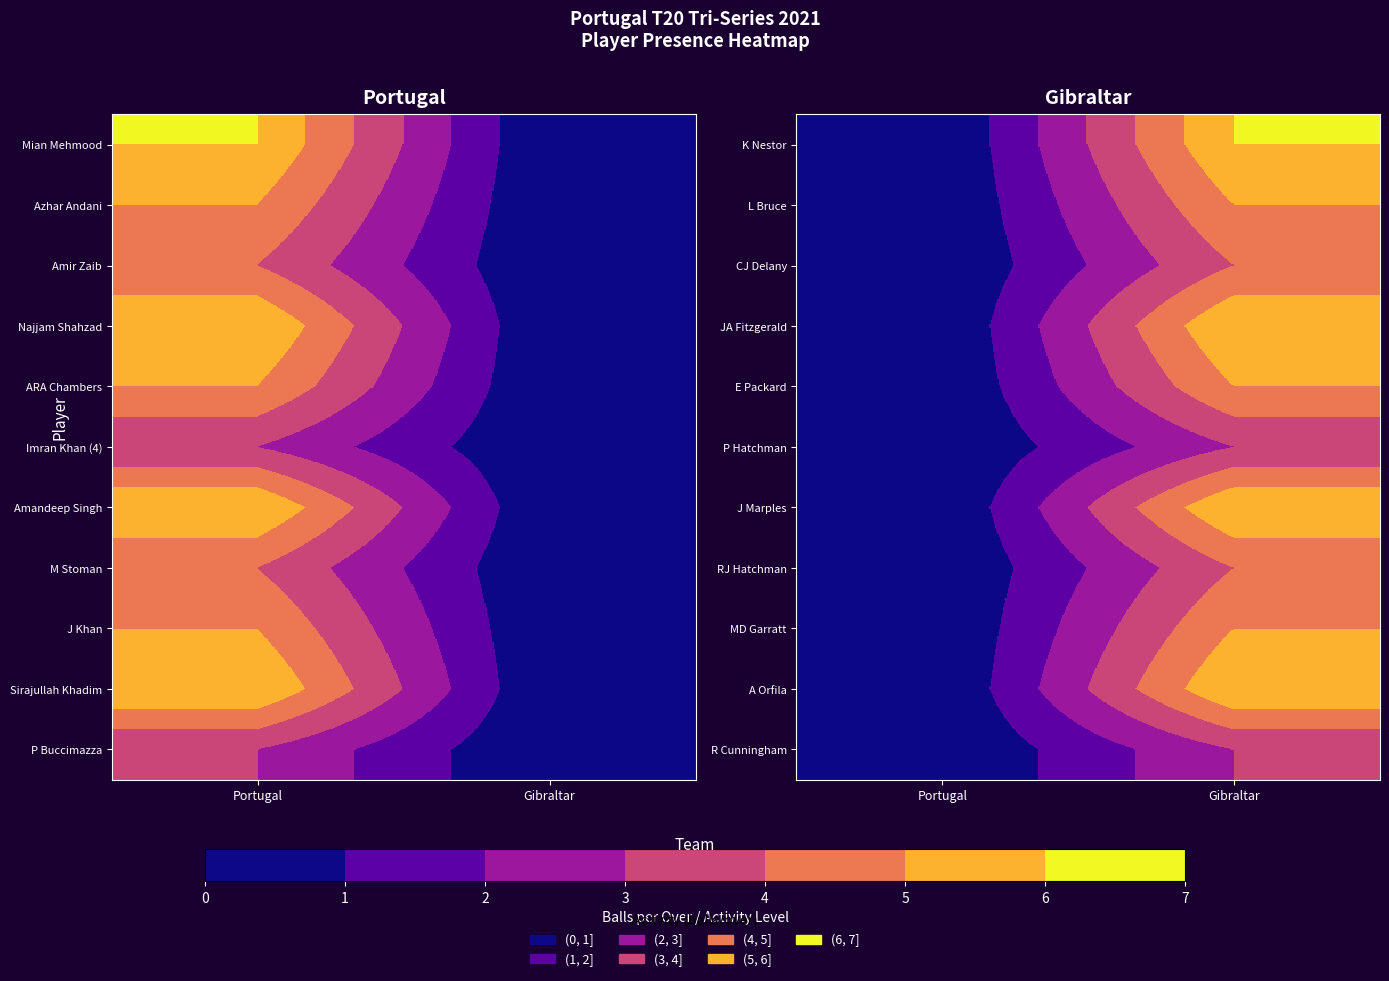

List the labels in order of P Hatchman value, largest first.

Gibraltar, Portugal